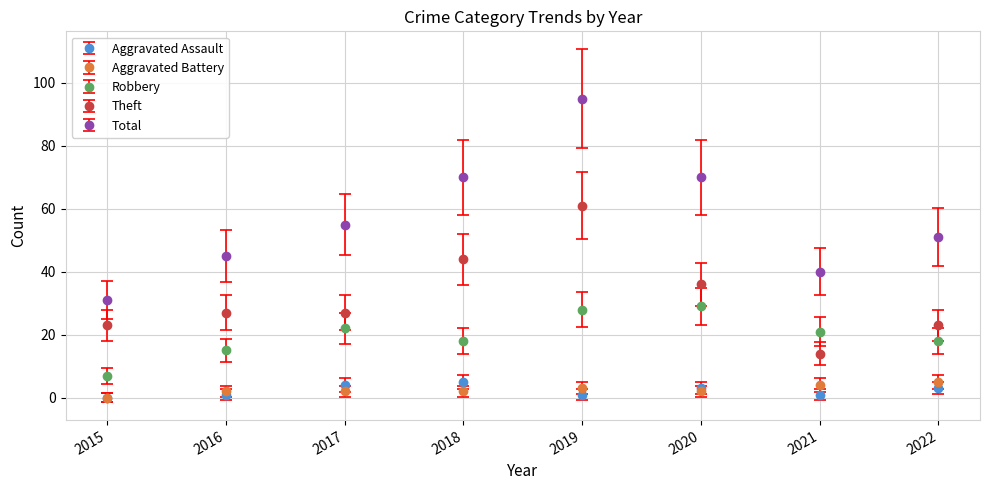

Count the number of data series in this chart.

5